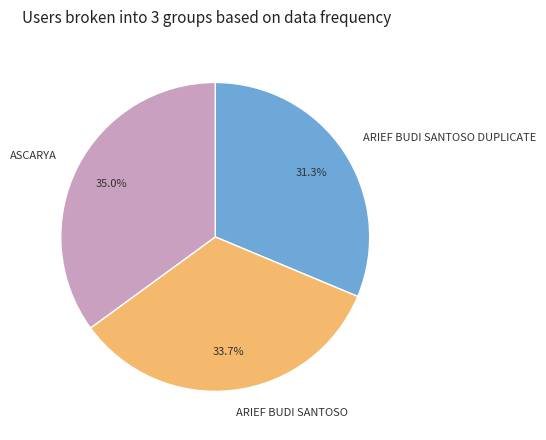

How many segments does this pie chart have?

3